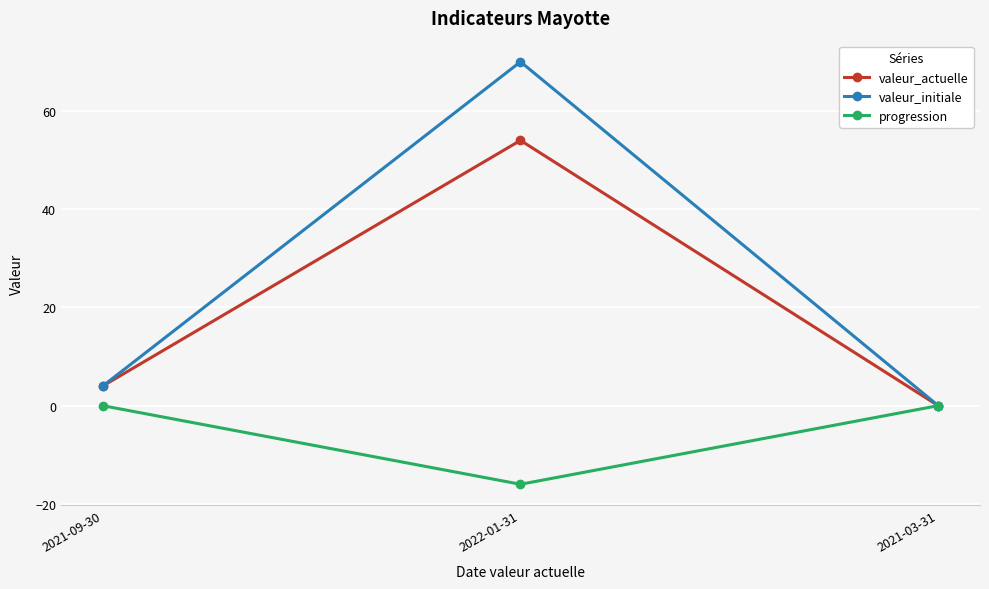

Rank the categories by valeur_initiale value from highest to lowest.

2022-01-31, 2021-09-30, 2021-03-31